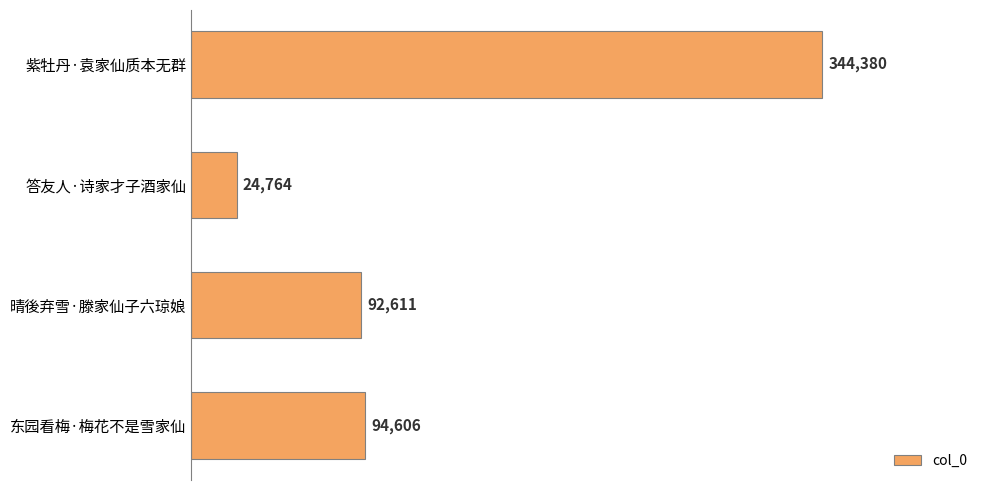

The chart shows a value of 24764 at 答友人·诗家才子酒家仙. True or false?

True